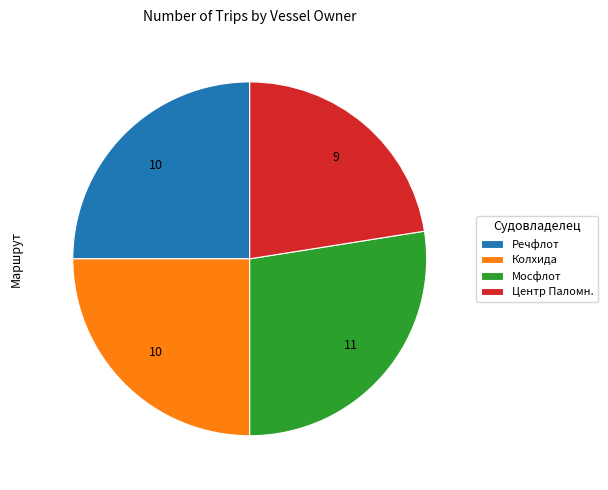

The Колхида slice represents 36% of the pie. True or false?

False